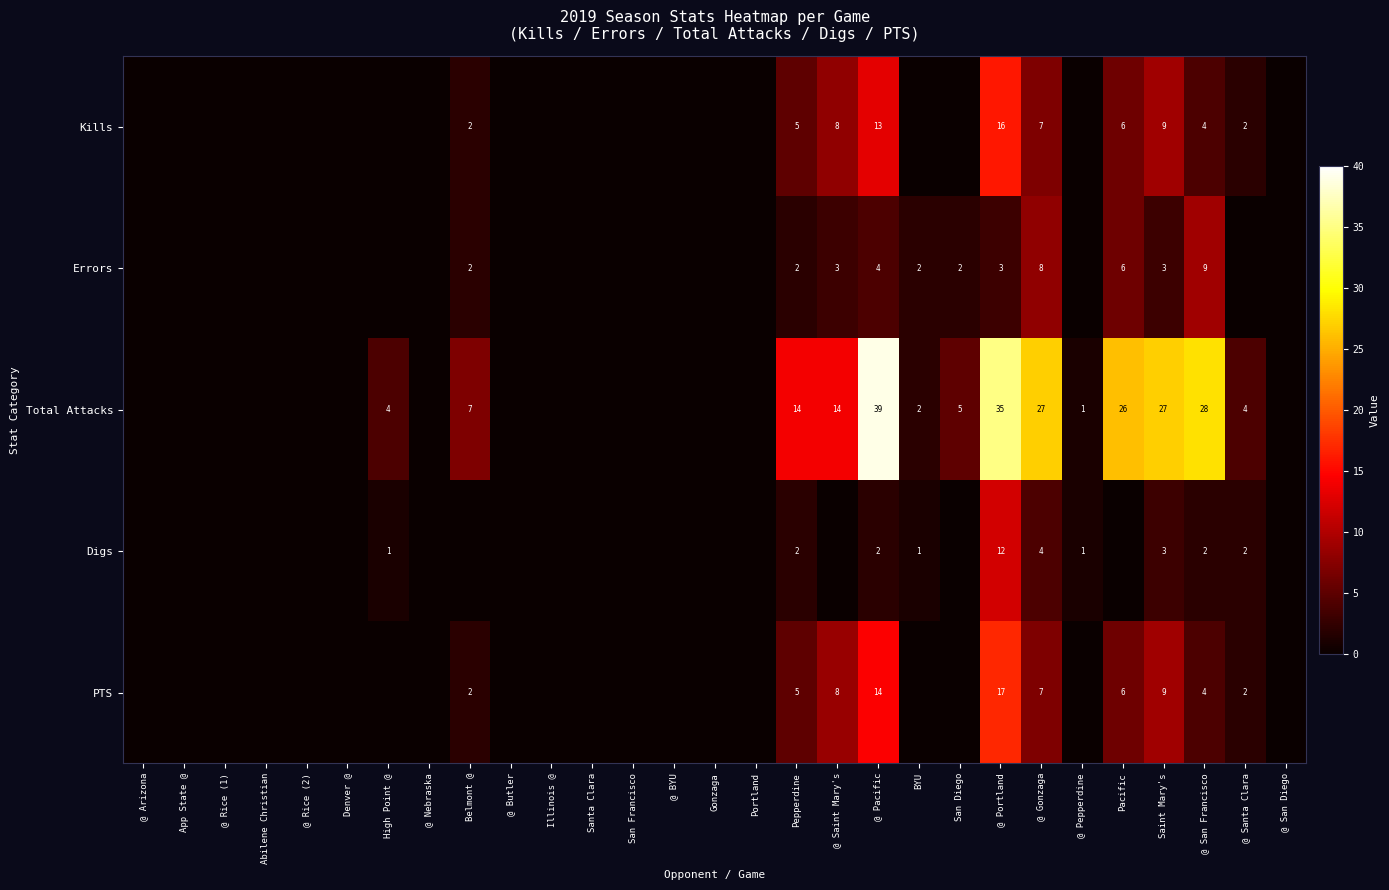

The Errors series shows 4 at @ Pacific. True or false?

True